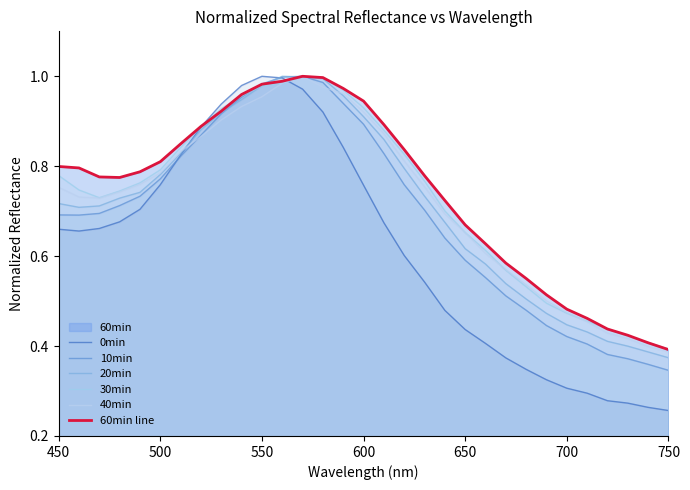

Rank the series by their maximum value, from highest to lowest.

0min, 10min, 20min, 30min, 40min, 60min line